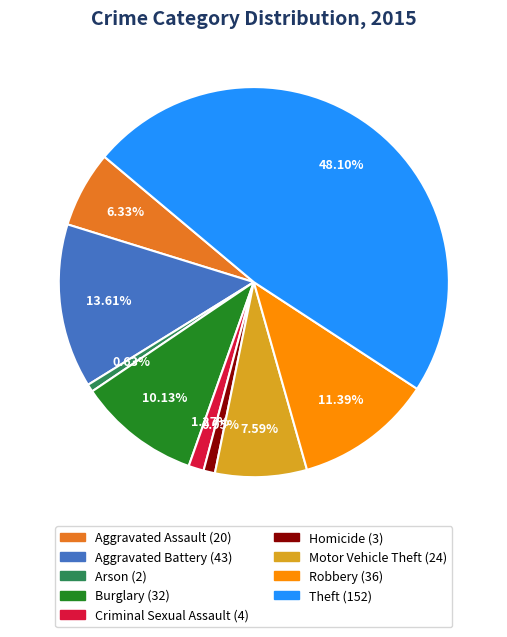

What portion of the pie excludes Burglary?

89.9%